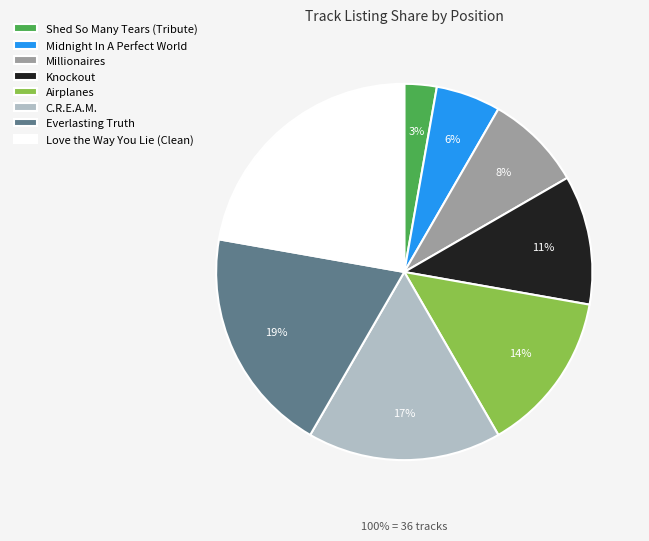

What is the smallest slice in the pie chart?

Shed So Many Tears (Tribute)